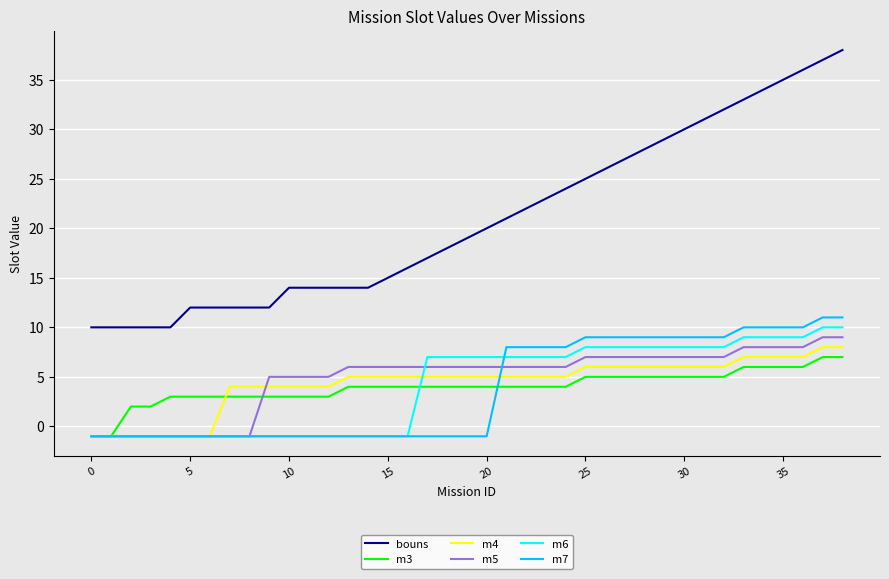

How many lines are shown in the chart?

6